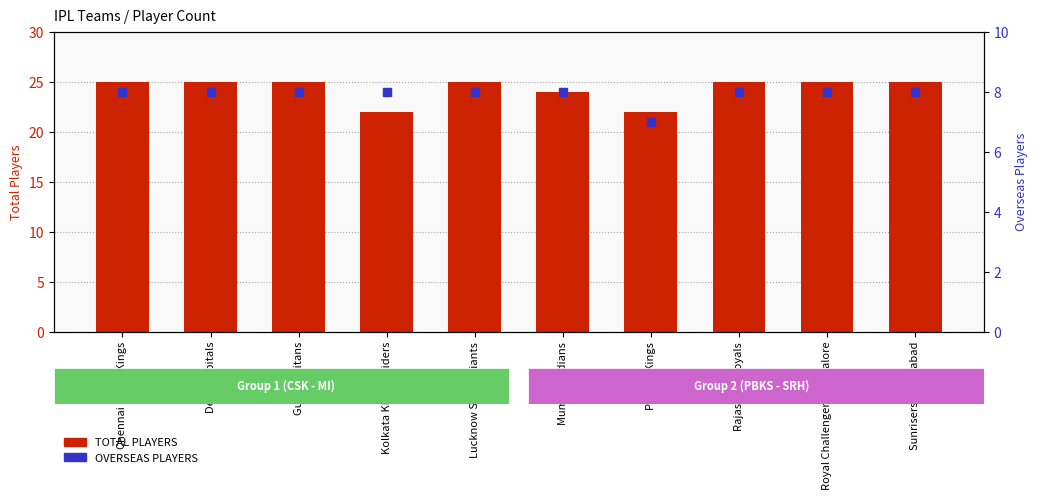

What are all the series names shown in the legend?

TOTAL PLAYERS, OVERSEAS PLAYERS